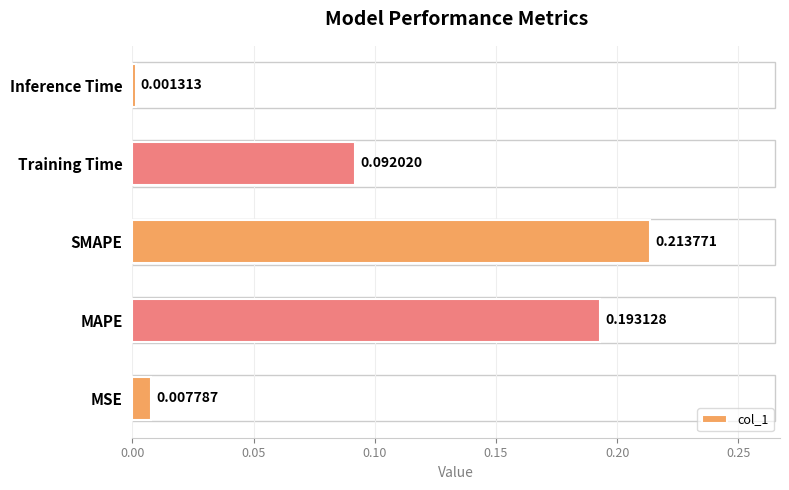

How many bars are there in total?

5